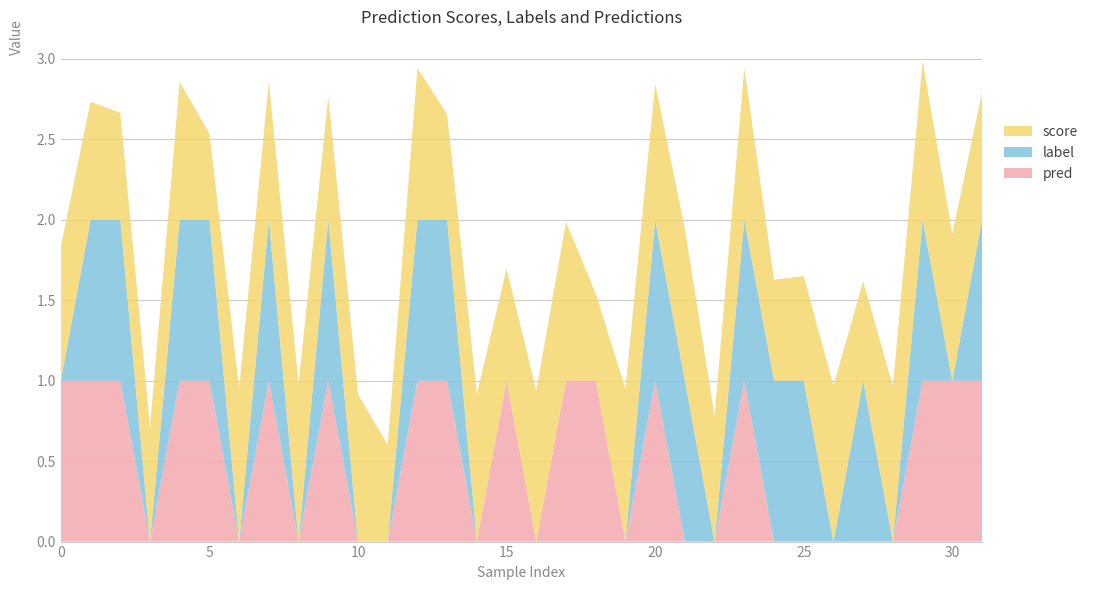

Reading right to left, transcribe all the data shown in this chart.

score: 31=0.8	30=0.9	29=1.0	28=1.0	27=0.6	26=1.0	25=0.6	24=0.6	23=0.9	22=0.8	21=0.9	20=0.8	19=0.9	18=0.5	17=1.0	16=0.9	15=0.7	14=0.9	13=0.7	12=0.9	11=0.6	10=0.9	9=0.8	8=1.0	7=0.9	6=1.0	5=0.5	4=0.9	3=0.7	2=0.7	1=0.7	0=0.8
label: 31=1.0	30=0.0	29=1.0	28=0.0	27=1.0	26=0.0	25=1.0	24=1.0	23=1.0	22=0.0	21=1.0	20=1.0	19=0.0	18=0.0	17=0.0	16=0.0	15=0.0	14=0.0	13=1.0	12=1.0	11=0.0	10=0.0	9=1.0	8=0.0	7=1.0	6=0.0	5=1.0	4=1.0	3=0.0	2=1.0	1=1.0	0=0.0
pred: 31=1.0	30=1.0	29=1.0	28=0.0	27=0.0	26=0.0	25=0.0	24=0.0	23=1.0	22=0.0	21=0.0	20=1.0	19=0.0	18=1.0	17=1.0	16=0.0	15=1.0	14=0.0	13=1.0	12=1.0	11=0.0	10=0.0	9=1.0	8=0.0	7=1.0	6=0.0	5=1.0	4=1.0	3=0.0	2=1.0	1=1.0	0=1.0